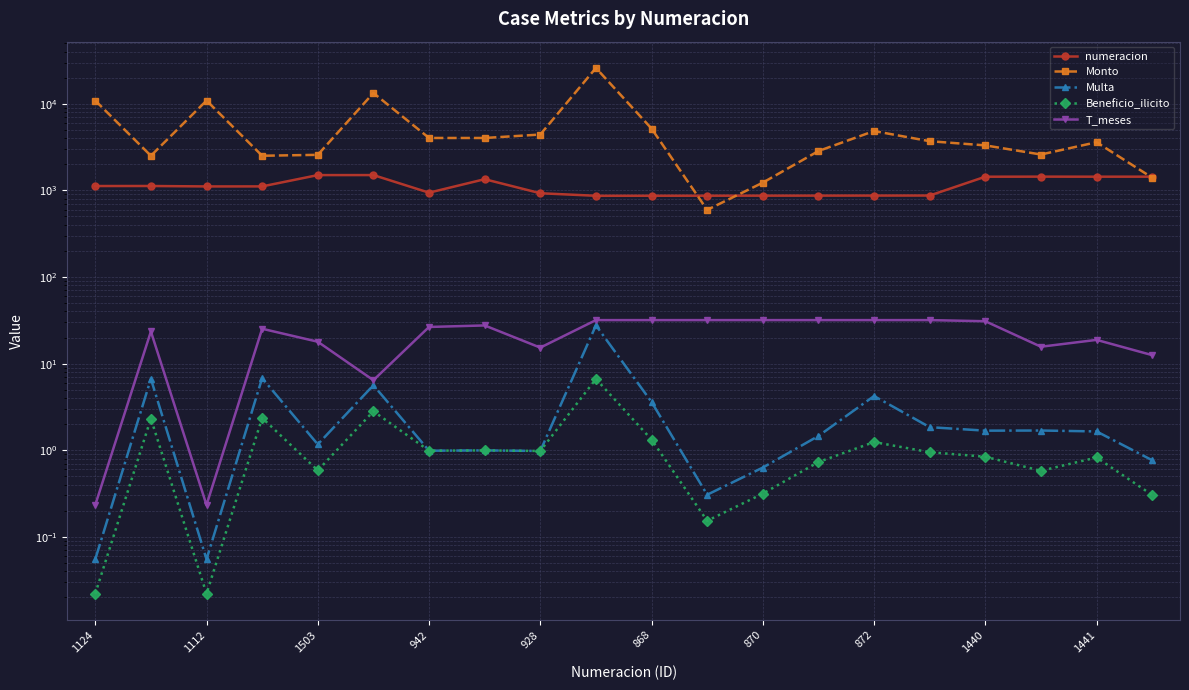

Reading left to right, transcribe all the data shown in this chart.

numeracion: 1124.0	1125.0	1112.0	1113.0	1503.0	1504.0	942.0	1348.0	928.0	867.0	868.0	869.0	870.0	871.0	872.0	873.0	1440.0	1443.0	1441.0	1442.0
Monto: 10902.0	2514.6	10902.0	2514.6	2575.9	13343.4	4035.3	4032.9	4420.2	25960.0	5182.7	596.0	1229.5	2849.8	4851.1	3701.7	3313.2	2598.5	3602.3	1402.8
Multa: 0.1	6.7	0.1	6.8	1.2	5.6	1.0	1.0	1.0	27.6	3.6	0.3	0.6	1.5	4.2	1.8	1.7	1.7	1.6	0.8
Beneficio_ilicito: 0.0	2.3	0.0	2.4	0.6	2.8	1.0	1.0	1.0	6.6	1.3	0.2	0.3	0.7	1.2	0.9	0.8	0.6	0.8	0.3
T_meses: 0.2	23.5	0.2	25.3	17.9	6.4	26.5	27.6	15.3	31.8	31.8	31.8	31.8	31.8	31.8	31.8	30.9	15.7	18.8	12.5